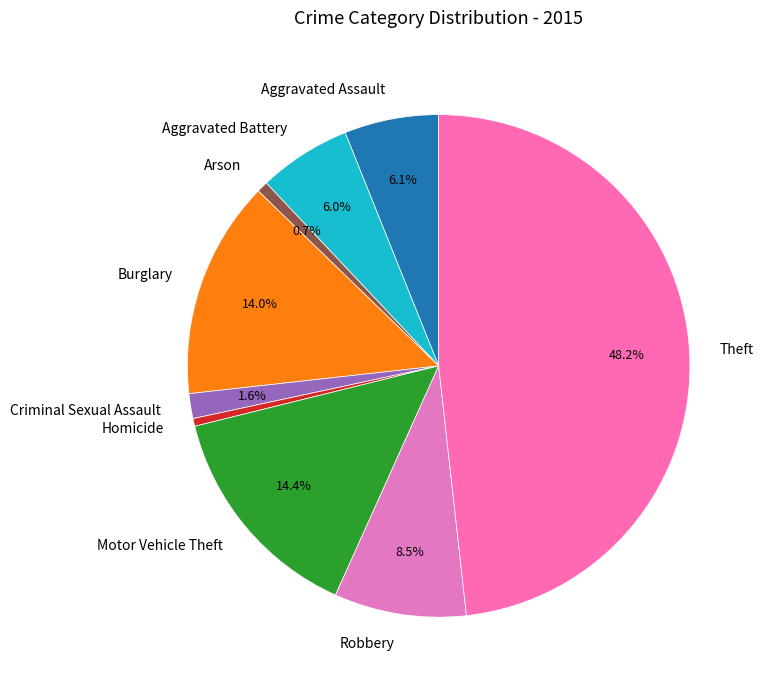

Which has a higher value, Burglary or Homicide?

Burglary